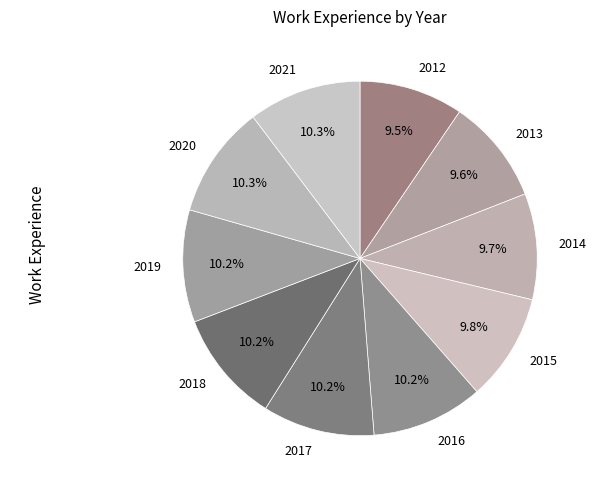

Combined, do 2015 and 2016 account for over 50%?

No